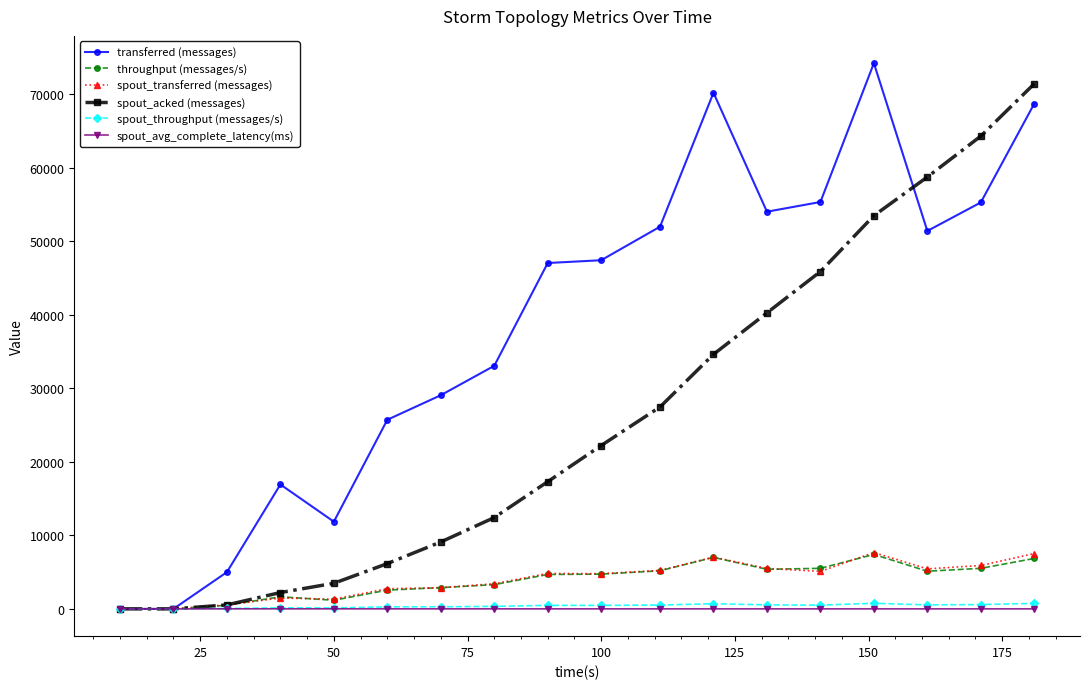

Which series has the largest total across all categories?

transferred (messages)